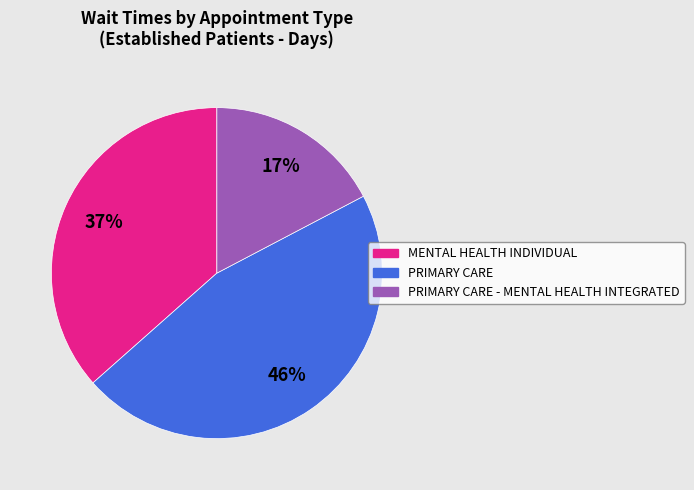

Is there a majority slice in this chart?

No